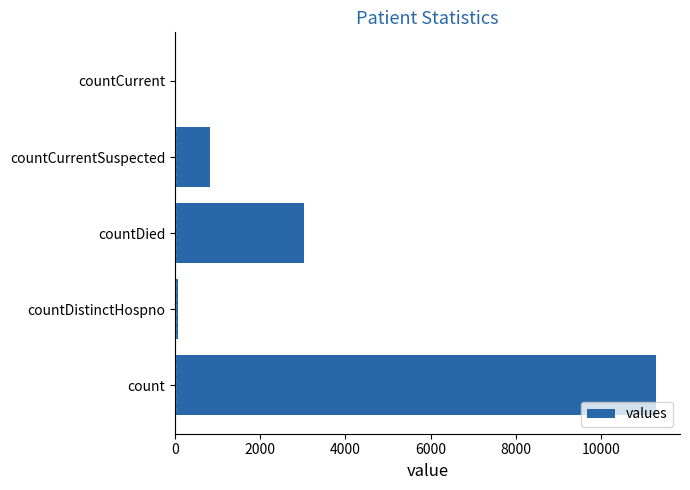

What is the average value?

3046